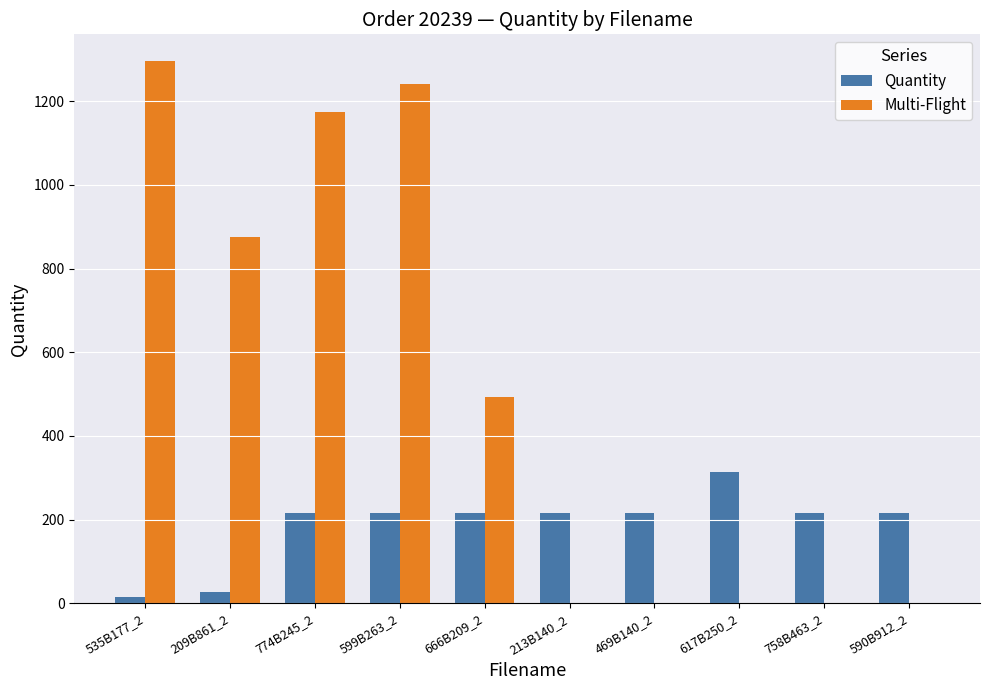

What is the total value across all series at 758B463_2?

217